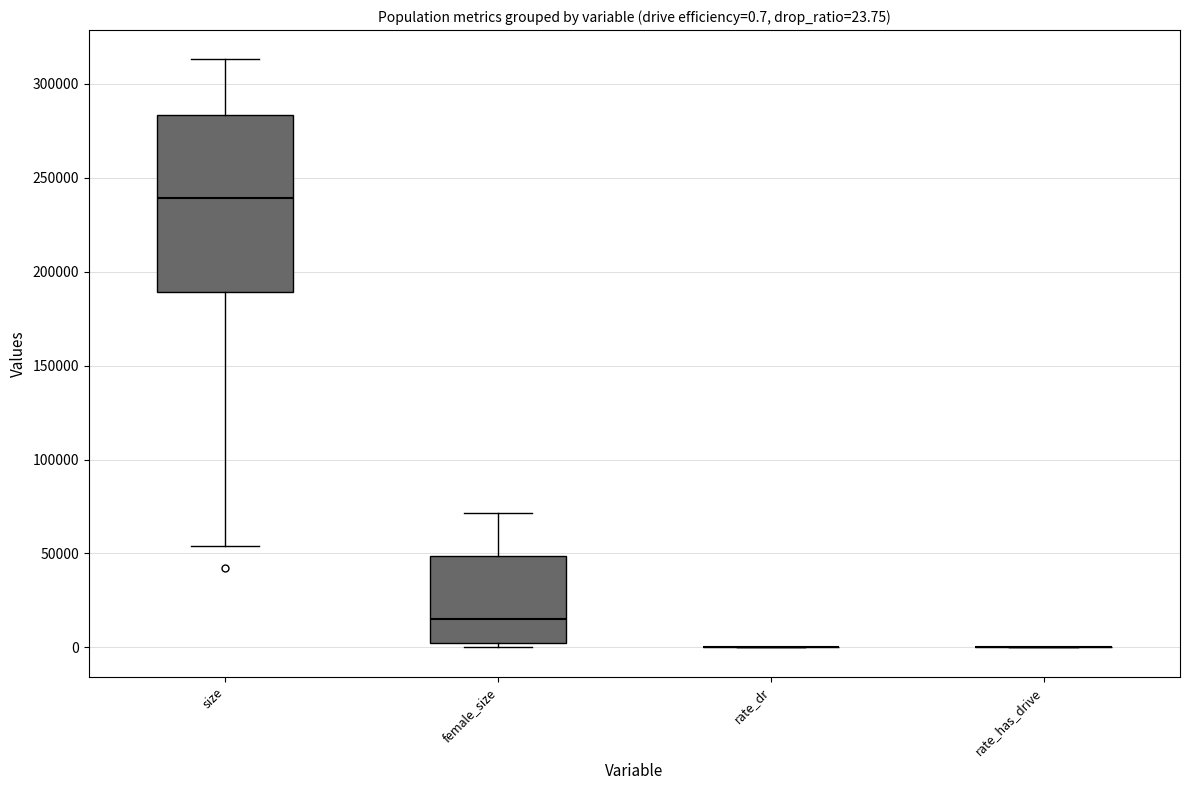

Comparing the boxes themselves (not the whiskers), which one is the tallest?

size